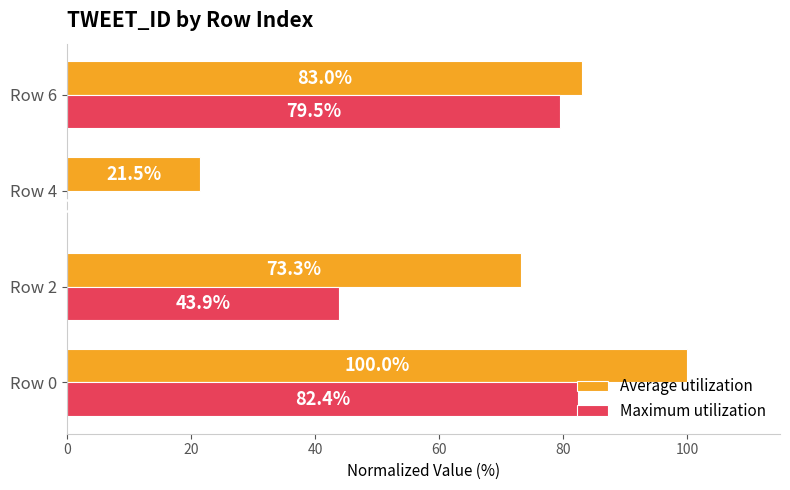

The value of Maximum utilization at Row 2 is 23.6. True or false?

False